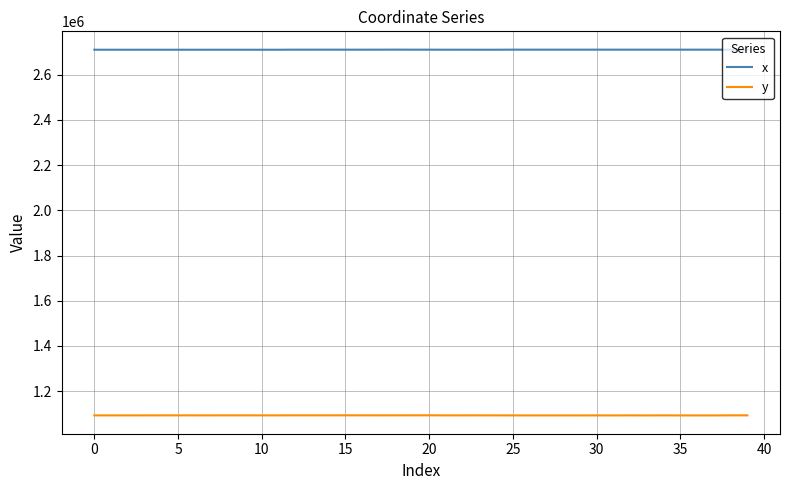

What are all the series names shown in the legend?

x, y